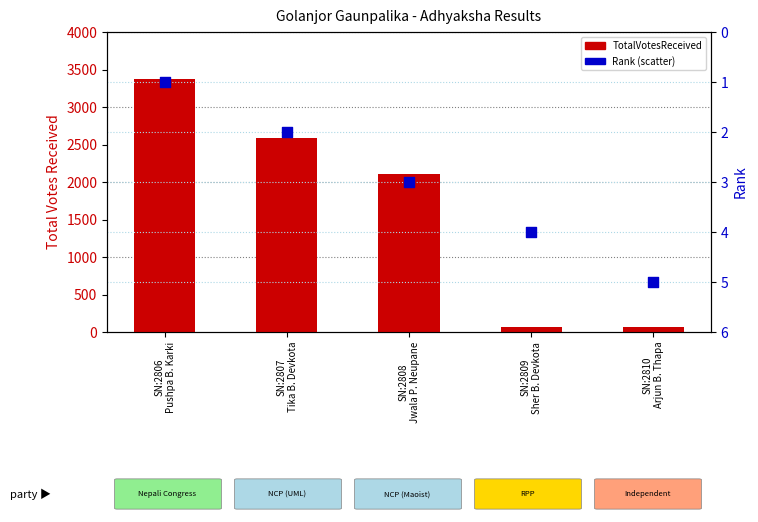

What are all the series names shown in the legend?

TotalVotesReceived, Rank